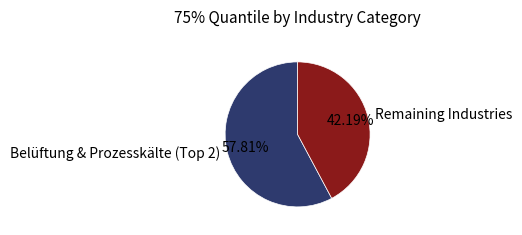

Rank the categories by value from lowest to highest.

Remaining Industries, Belüftung & Prozesskälte (Top 2)